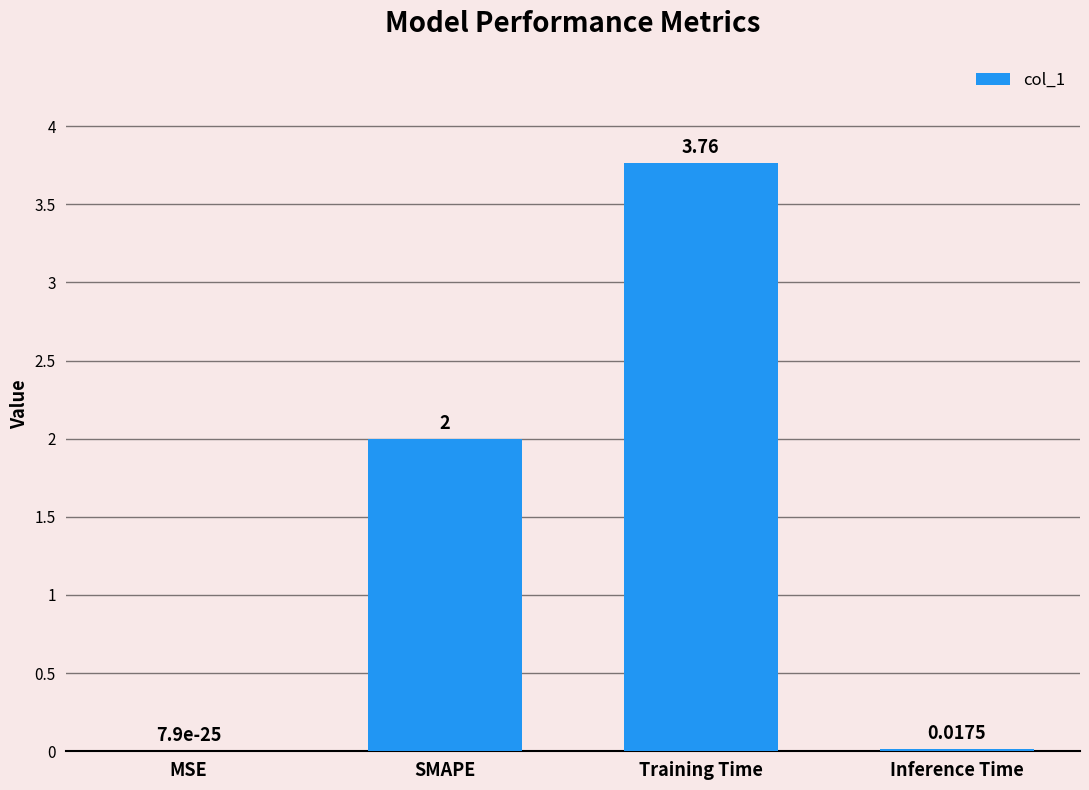

Which has a higher value, Training Time or MSE?

Training Time